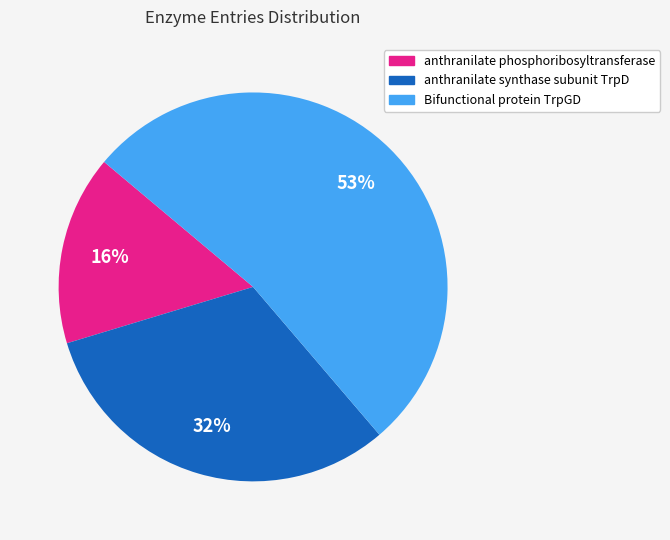

What is the largest slice in the pie chart?

Bifunctional protein TrpGD